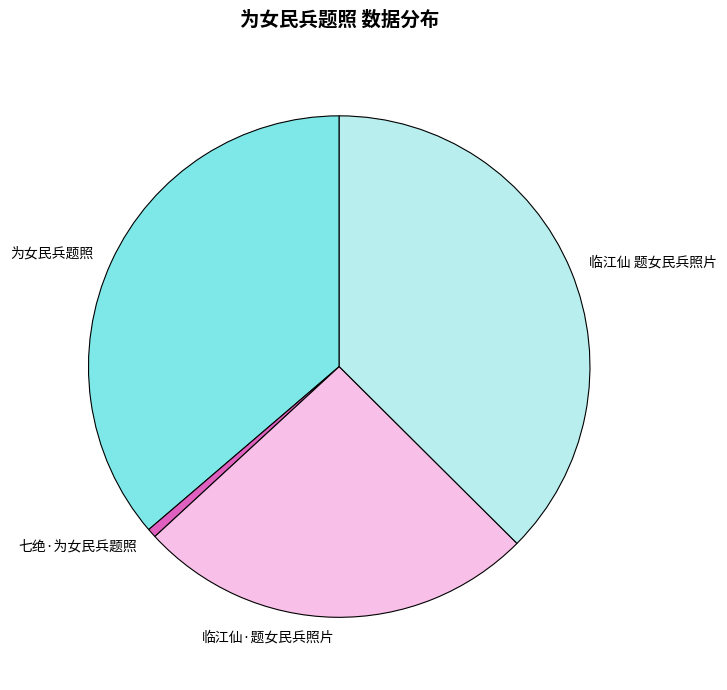

Is it true that 临江仙 题女民兵照片 is 37% of the pie?

True